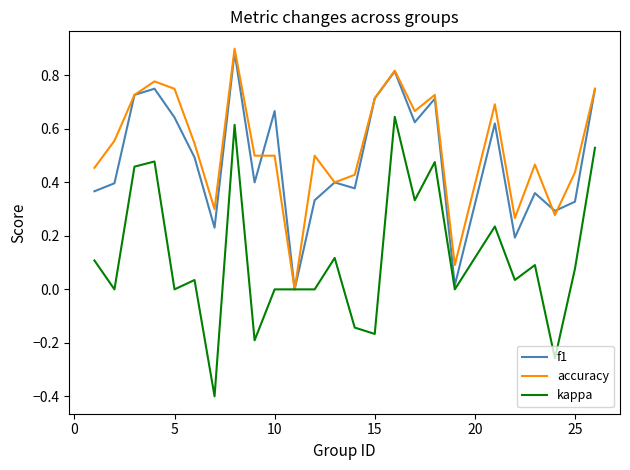

What is the minimum value for kappa?

-0.4